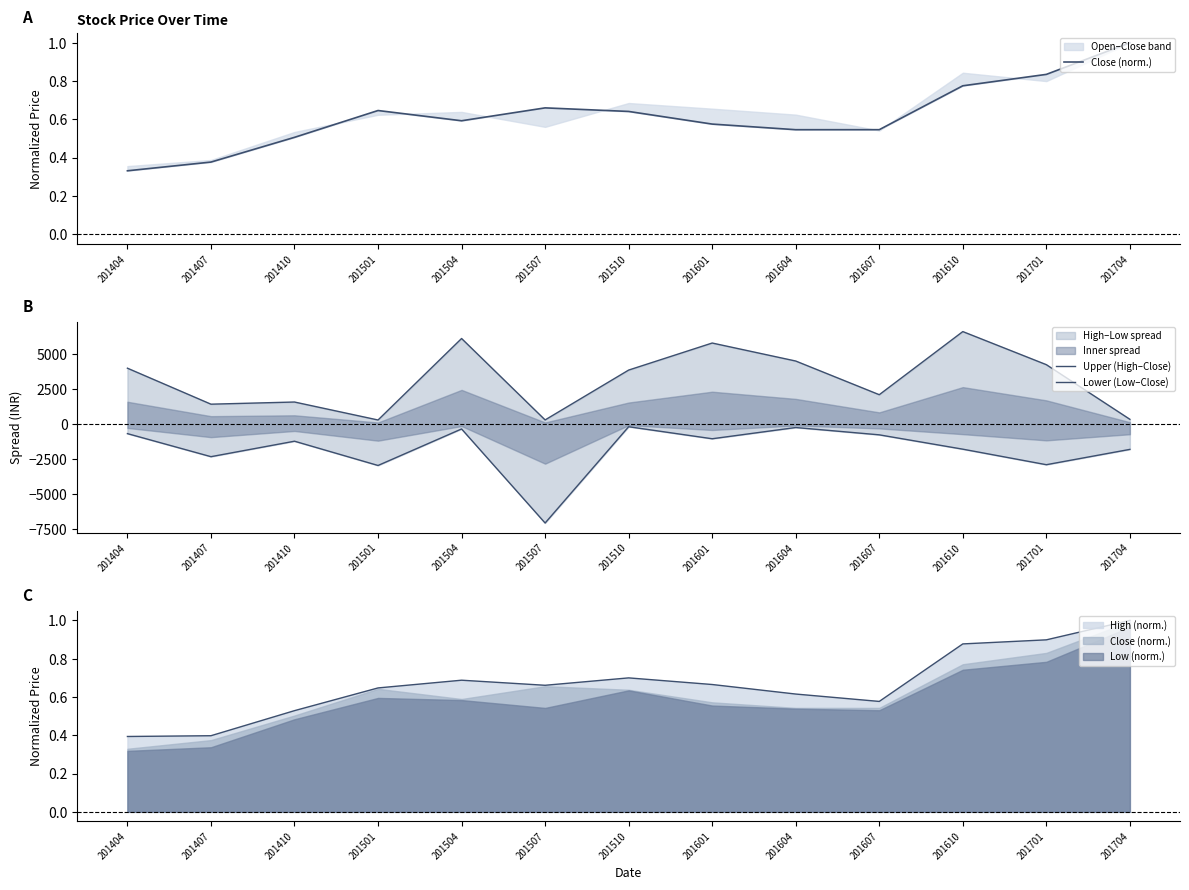

True or false: Lower (Low–Close) has more than 0 interior local peaks.

True